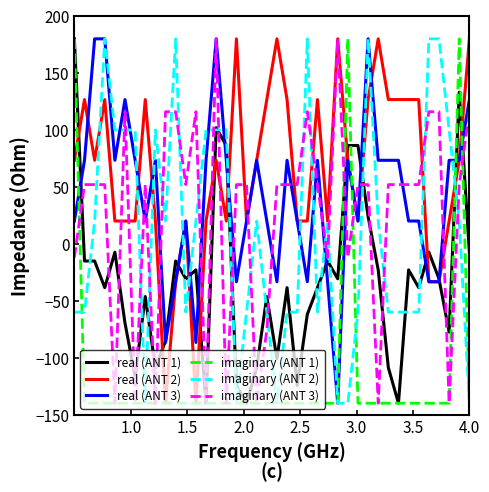

True or false: real (ANT 3) and imaginary (ANT 2) intersect in this chart.

True